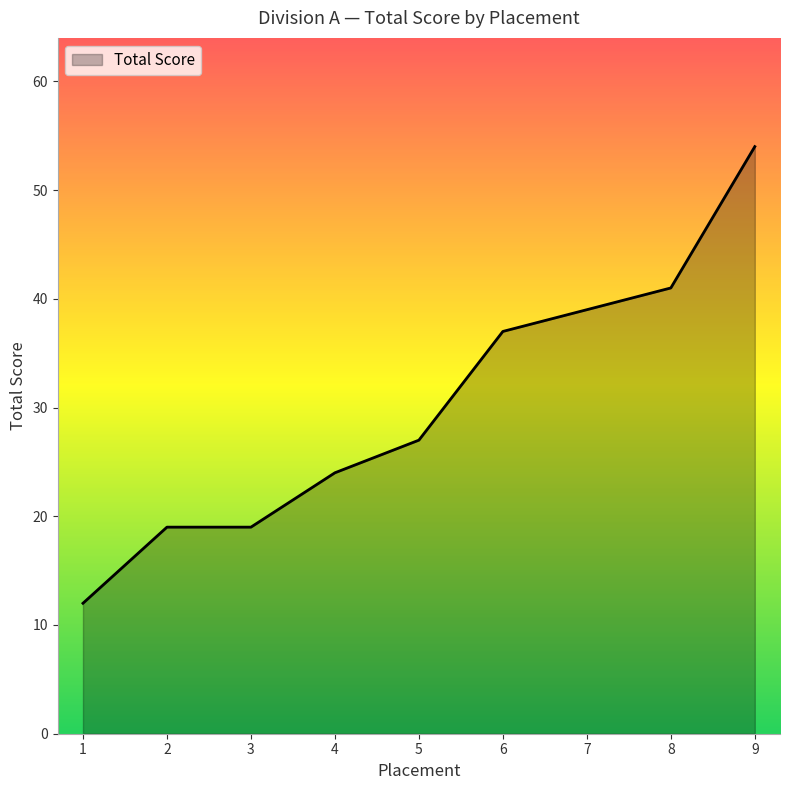

Read the value at 8.

41